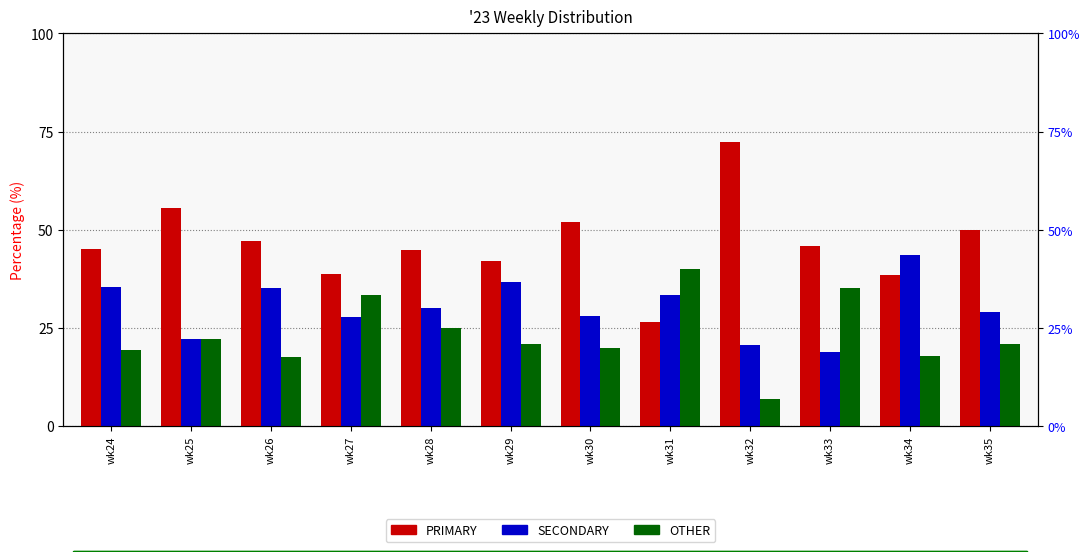

Where is PRIMARY nearest to the value 49?

wk35